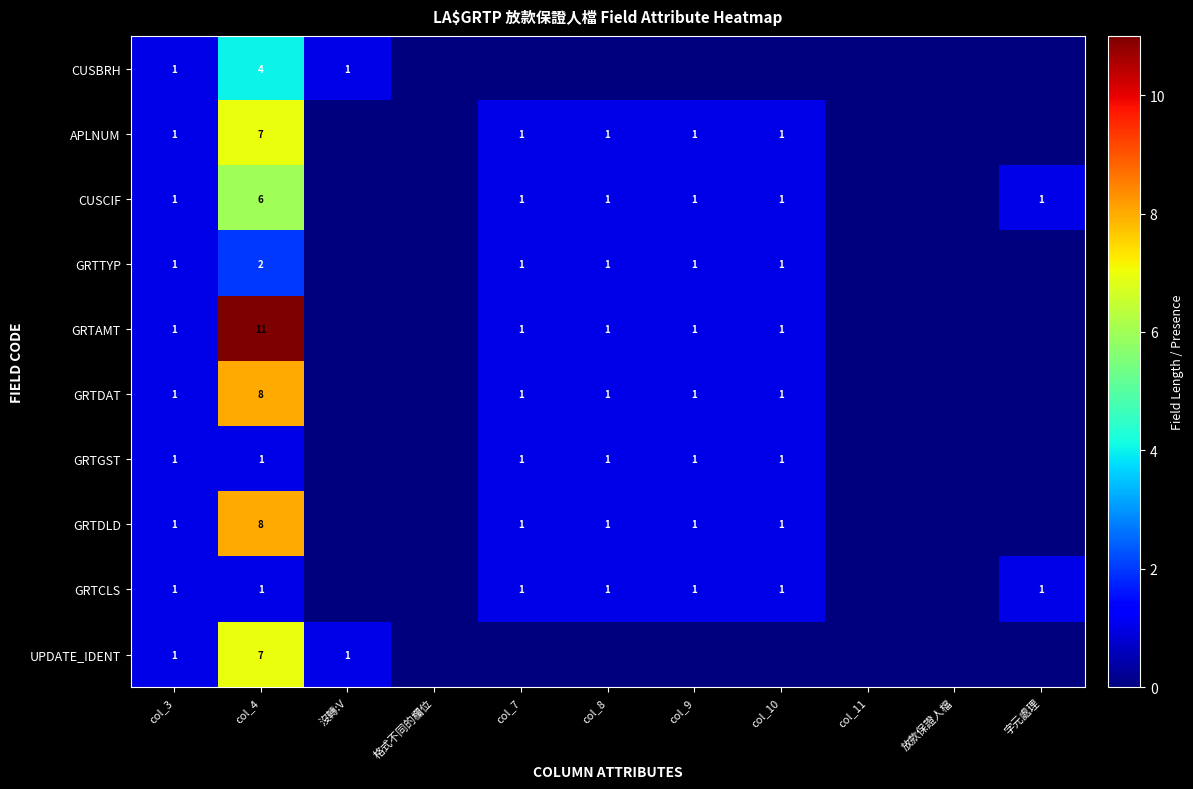

At which category does the chart reach its peak across all series?

col_4